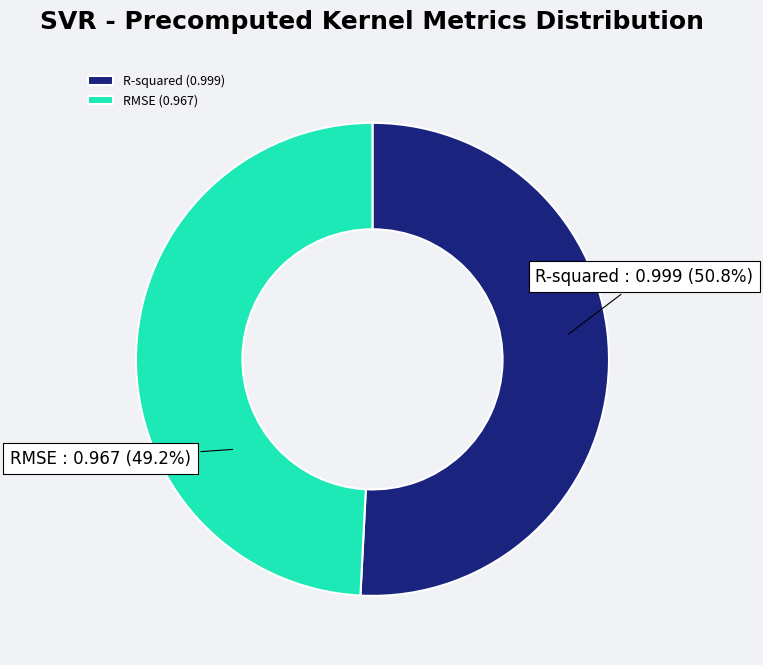

To the nearest percent, what is the difference between the R-squared and RMSE slice percentages?

2%